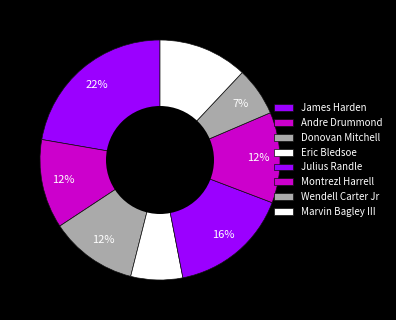

Does Wendell Carter Jr account for over 50% of the chart?

No